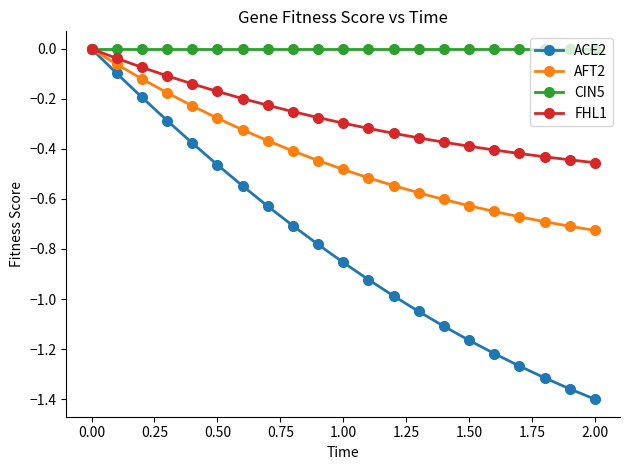

Which series has the largest total across all categories?

CIN5